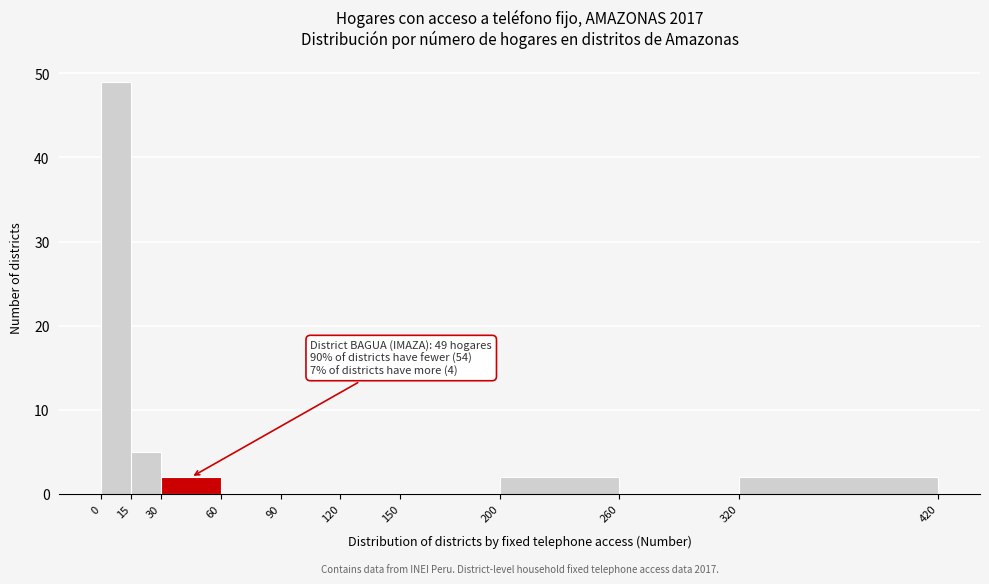

Over which range of the x-axis is the bar tallest?

0 to 15